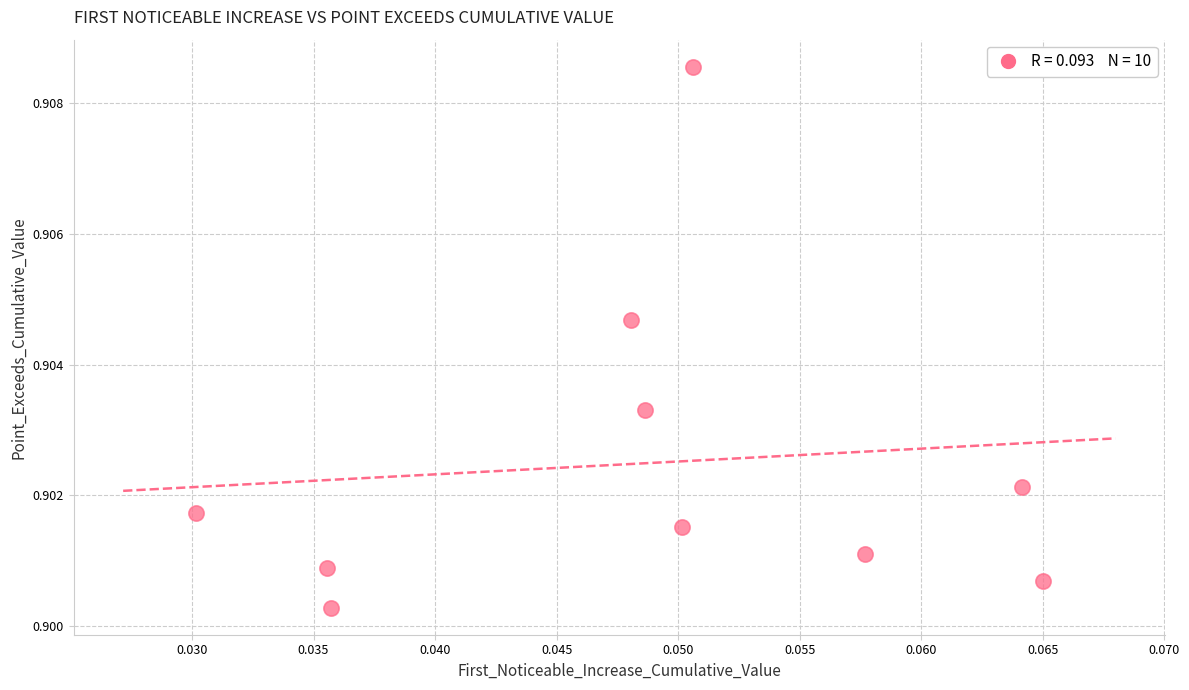

Count the number of points in this scatter plot.

10